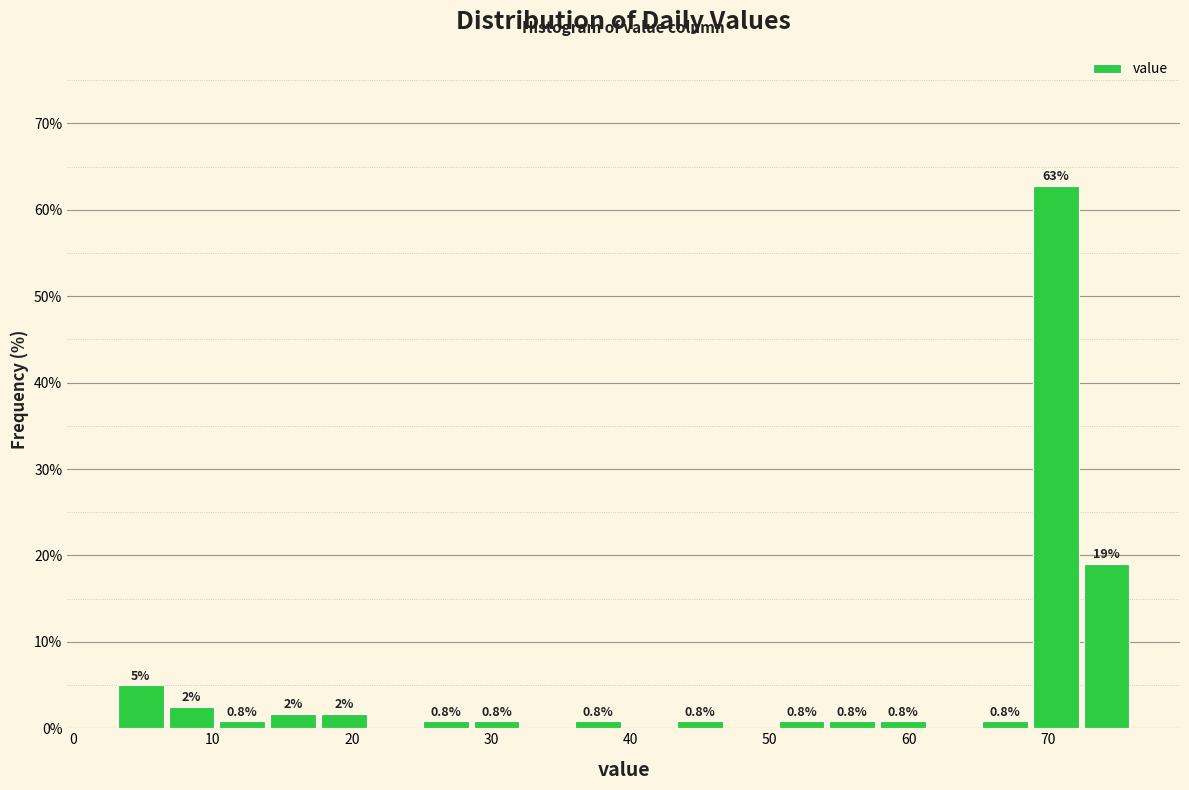

Read against the x-axis, roughly where is the centre of the tallest bar?

71